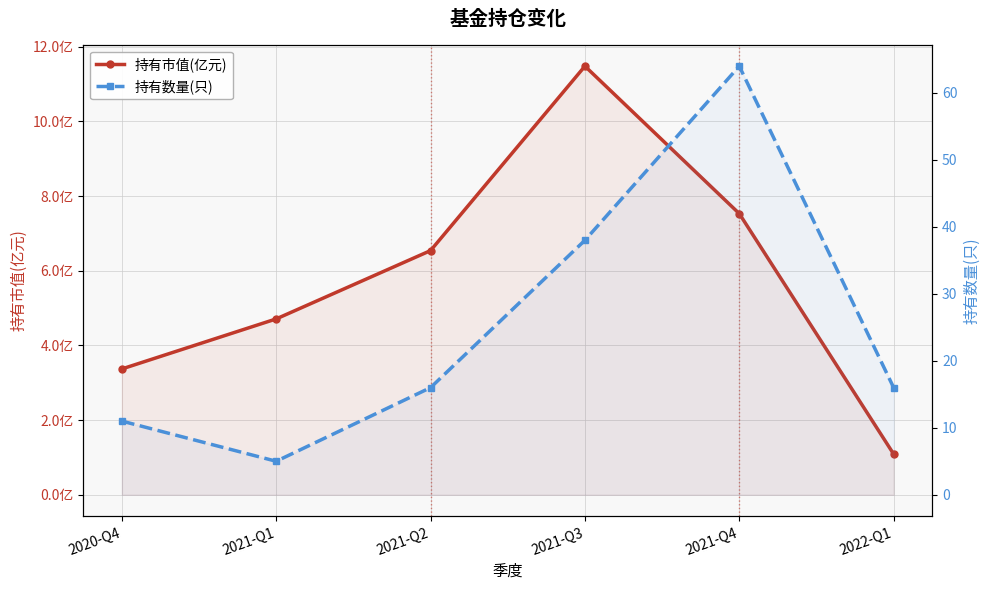

True or false: 持有数量(只) and 持有市值(亿元) cross at least once.

False